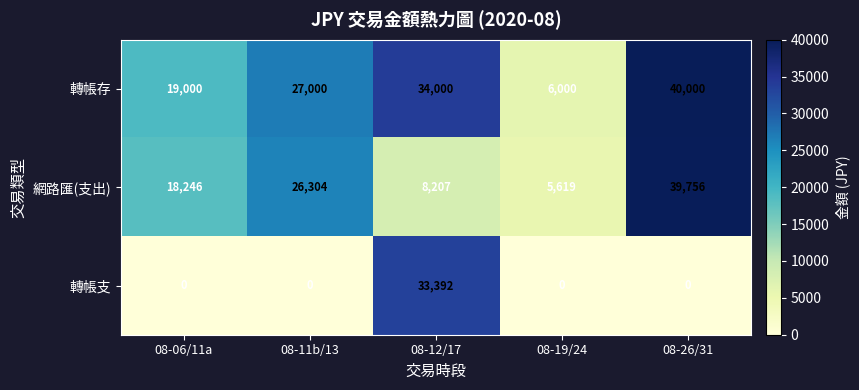

What is the difference between the maximum and minimum values in the 轉帳存 series?

34000